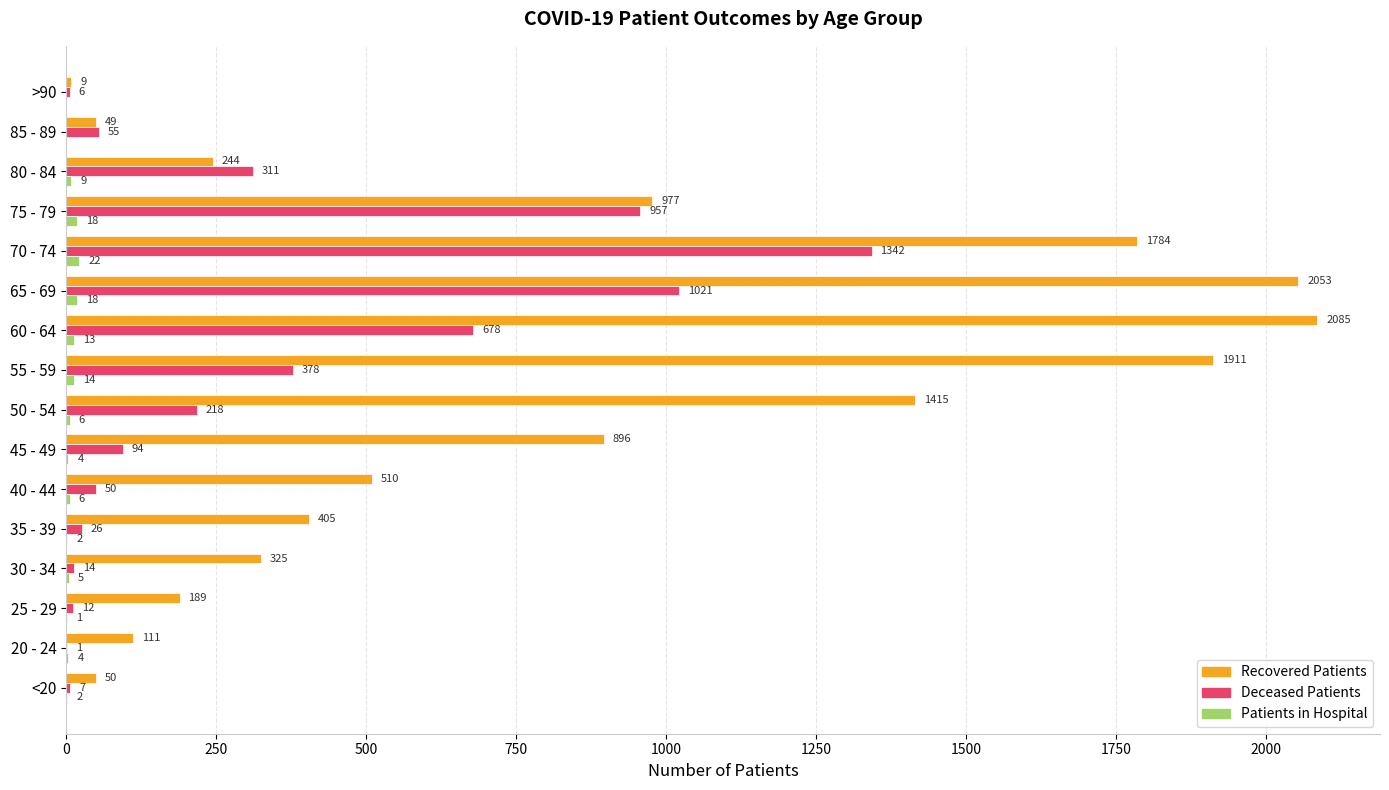

What is the total value across all series at <20?

59